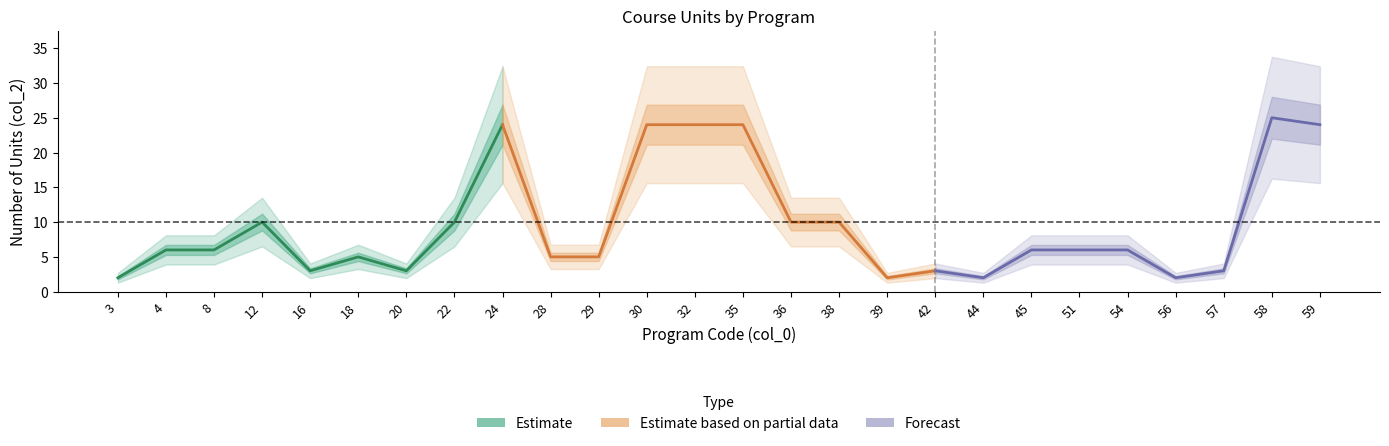

True or false: the data shows 3 at 51.

False